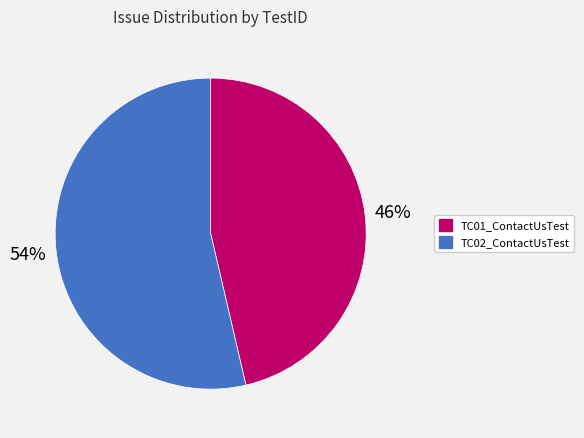

Which has a higher value, TC02_ContactUsTest or TC01_ContactUsTest?

TC02_ContactUsTest